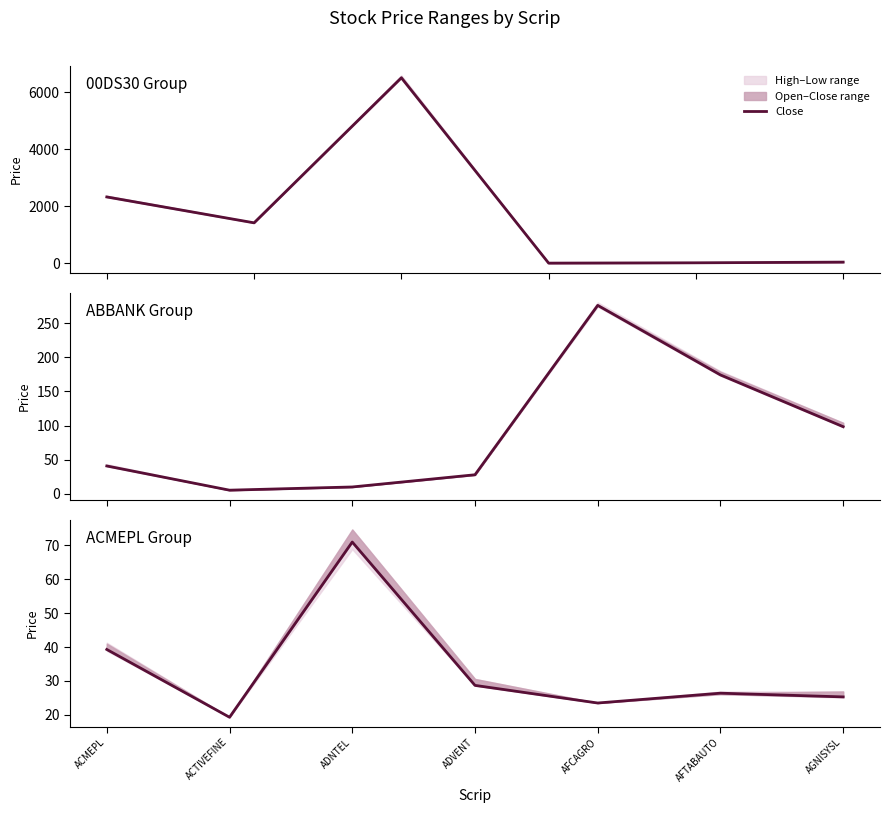

How many interior local valleys (lower than both neighbors) does the data have?

2